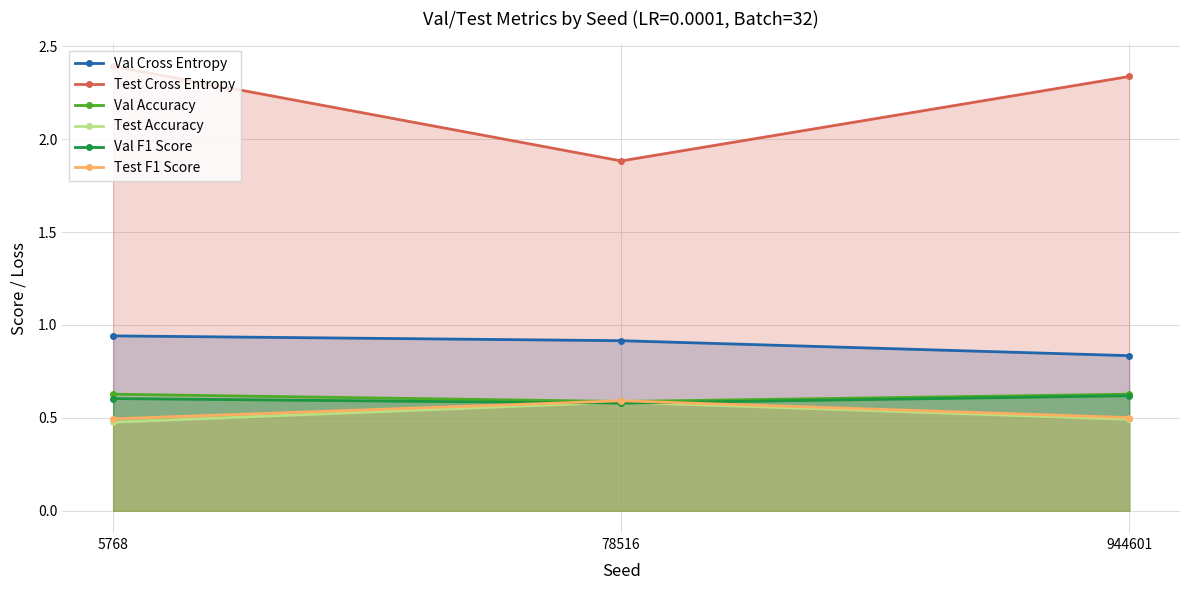

Is the value of Test Accuracy at 5768 greater than the value of Val Cross Entropy at 78516?

No